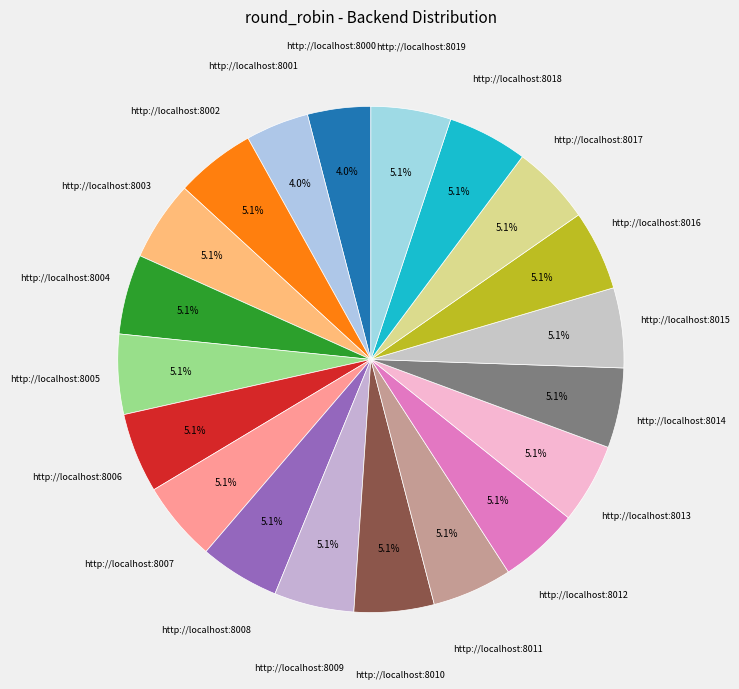

How many slices are in this pie chart?

20